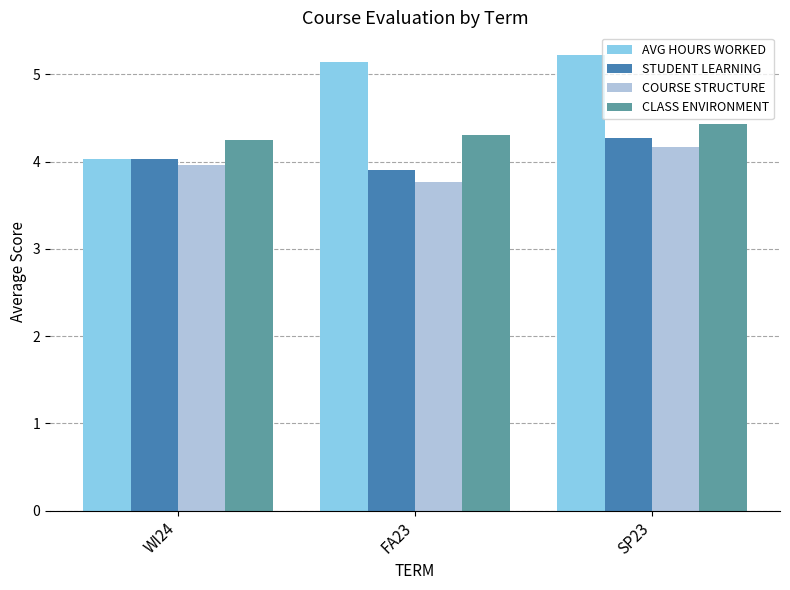

What is the total value across all series at FA23?

17.1